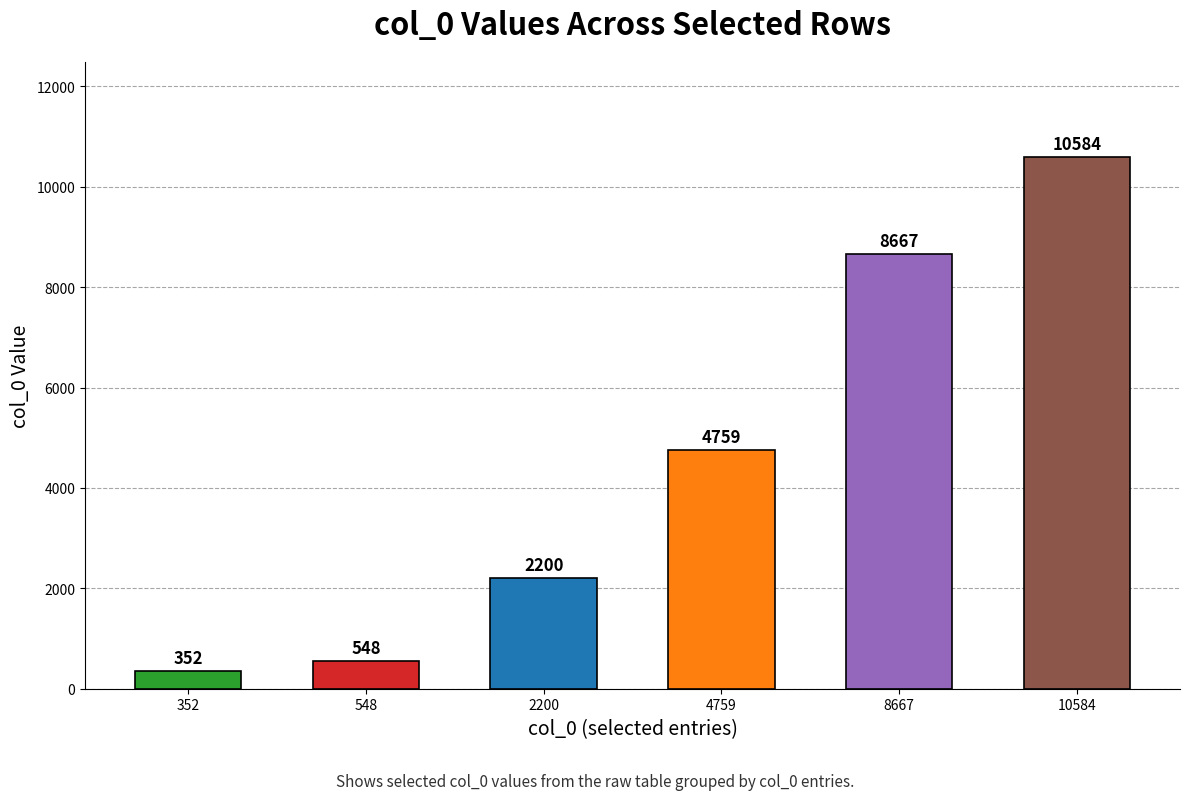

What is the maximum value shown in the chart?

10584